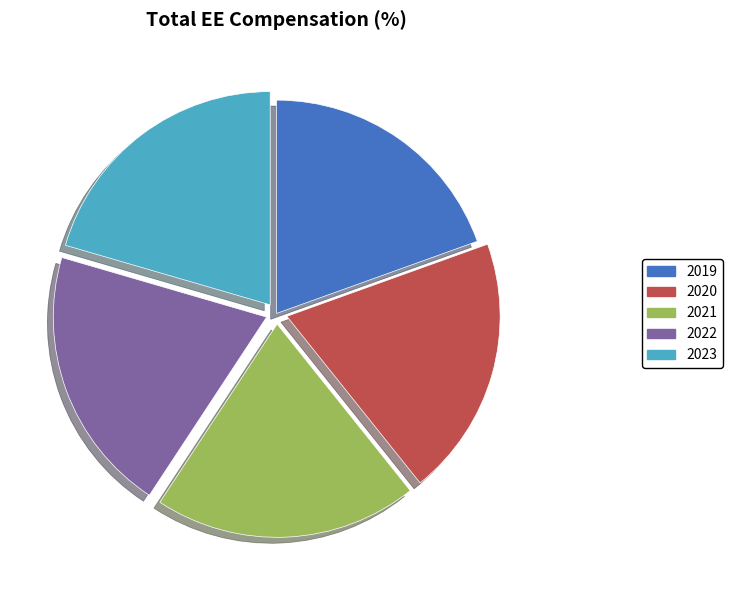

How many segments does this pie chart have?

5